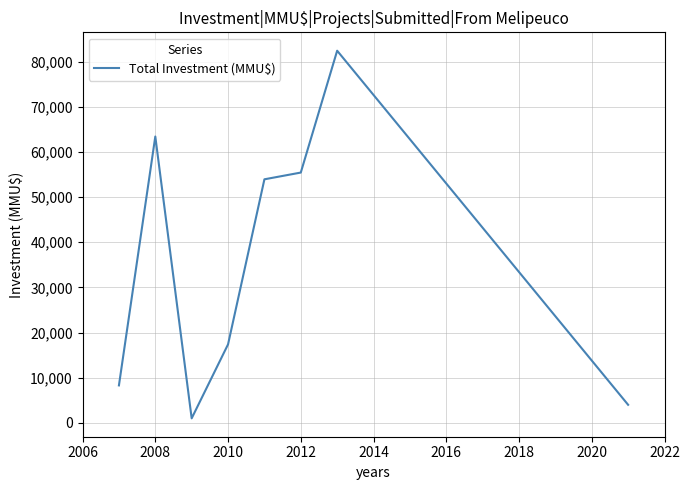

What is the minimum value shown in the chart?

1001